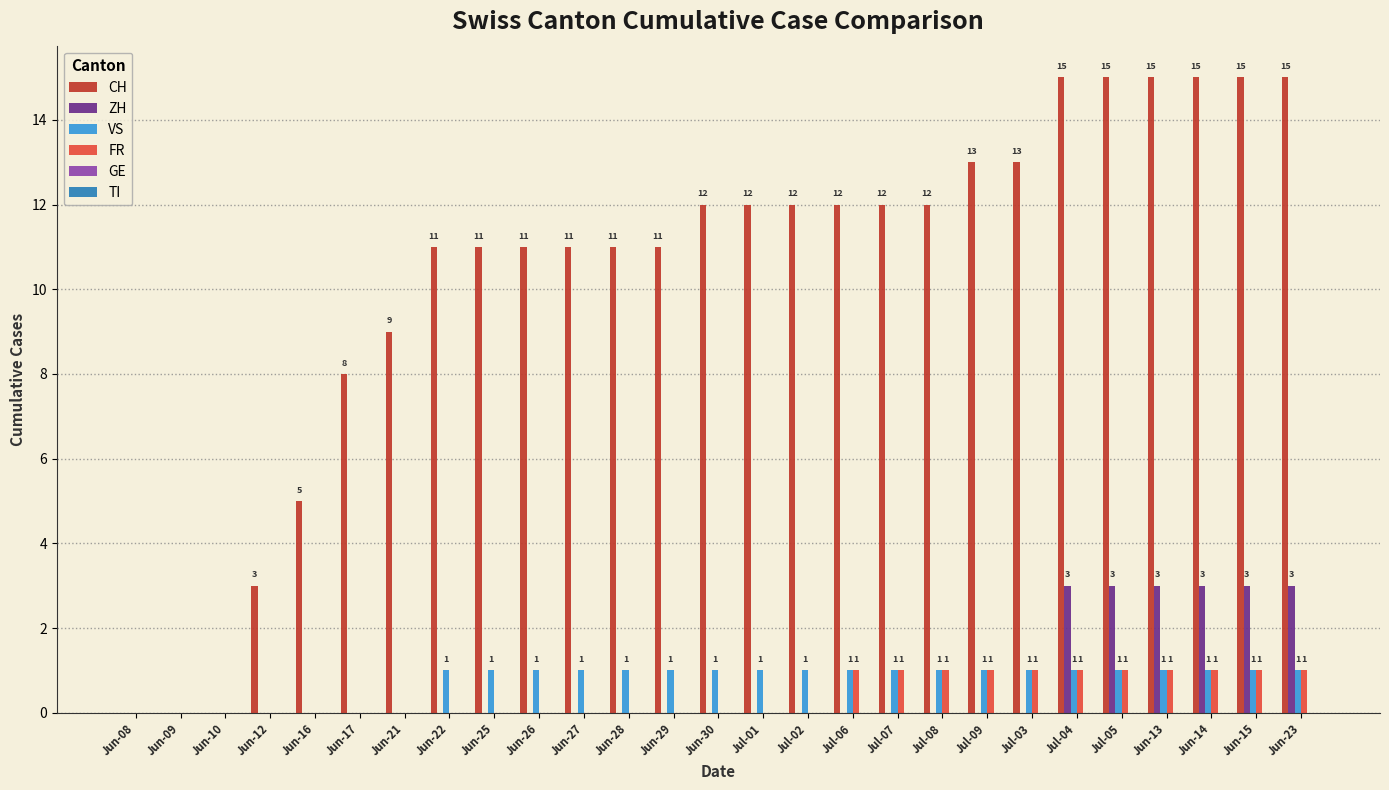

Which series has the largest total across all categories?

CH